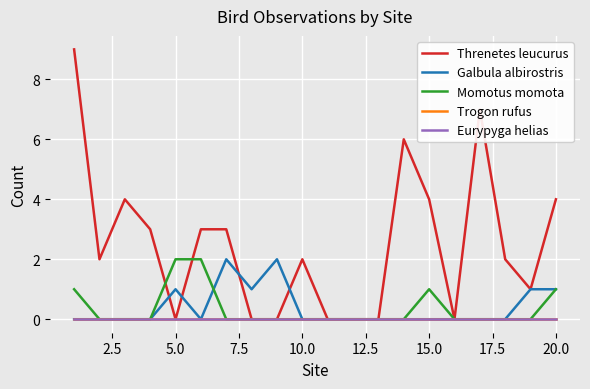

Does the chart display data point markers on the line(s)?

No